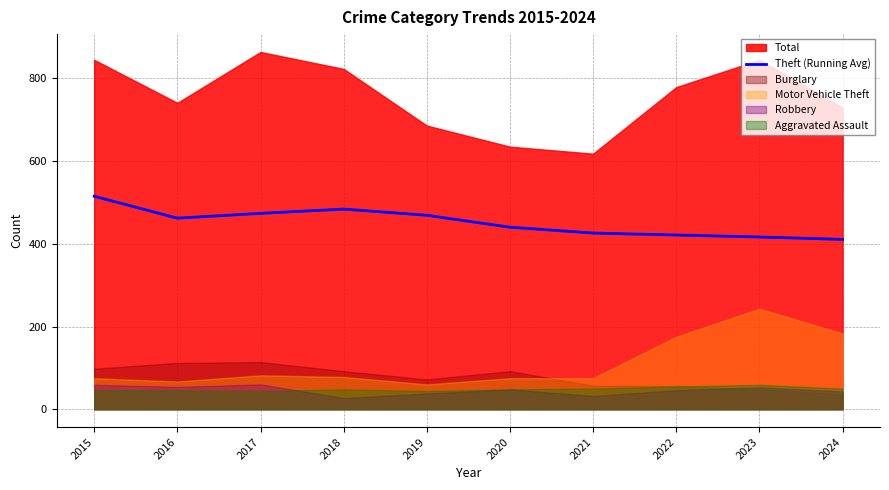

At which category does the data reach its first local valley?

2016